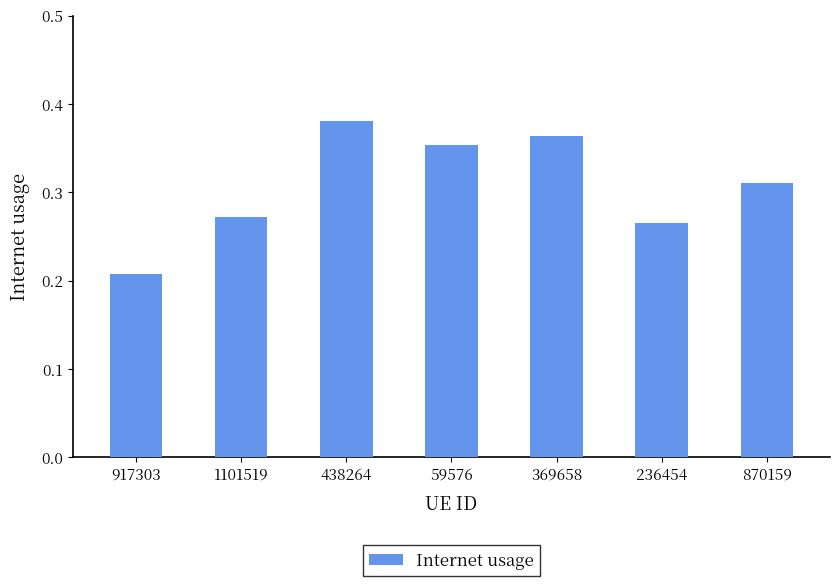

What position from the left is 870159?

7